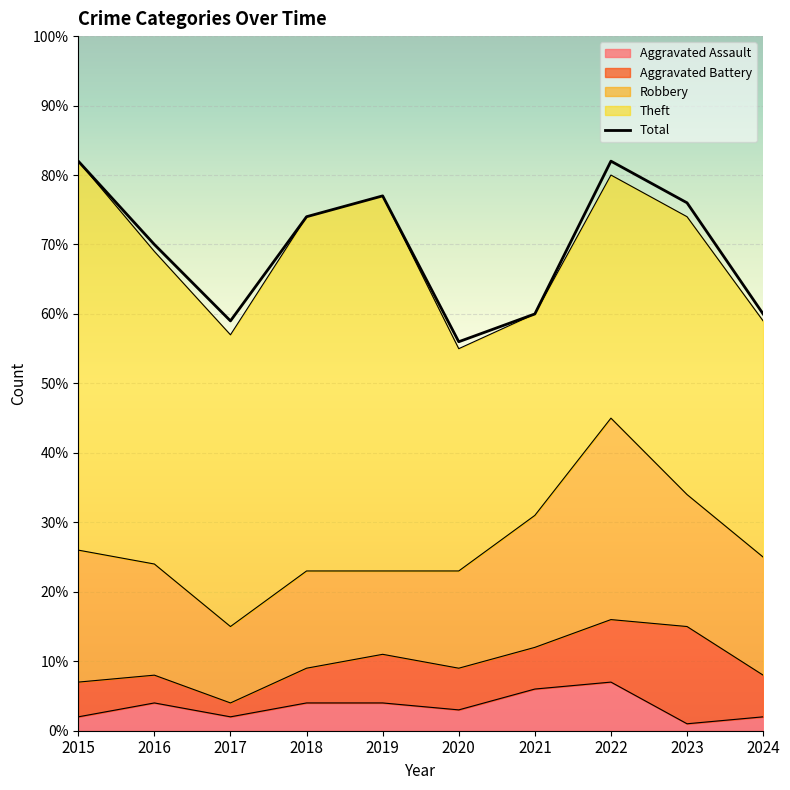

Reading right to left, transcribe all the data shown in this chart.

Aggravated Assault: 2	1	7	6	3	4	4	2	4	2
Aggravated Battery: 6	14	9	6	6	7	5	2	4	5
Robbery: 17	19	29	19	14	12	14	11	16	19
Theft: 34	40	35	29	32	54	51	42	45	56
Total: 60	76	82	60	56	77	74	59	70	82